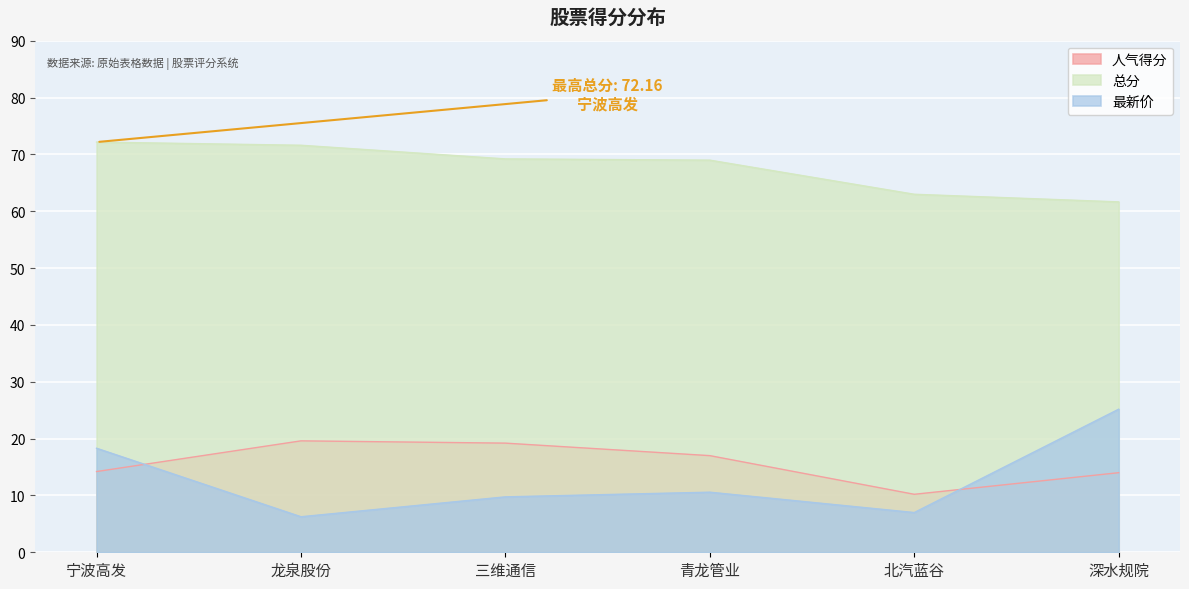

What position from the right is 青龙管业?

3